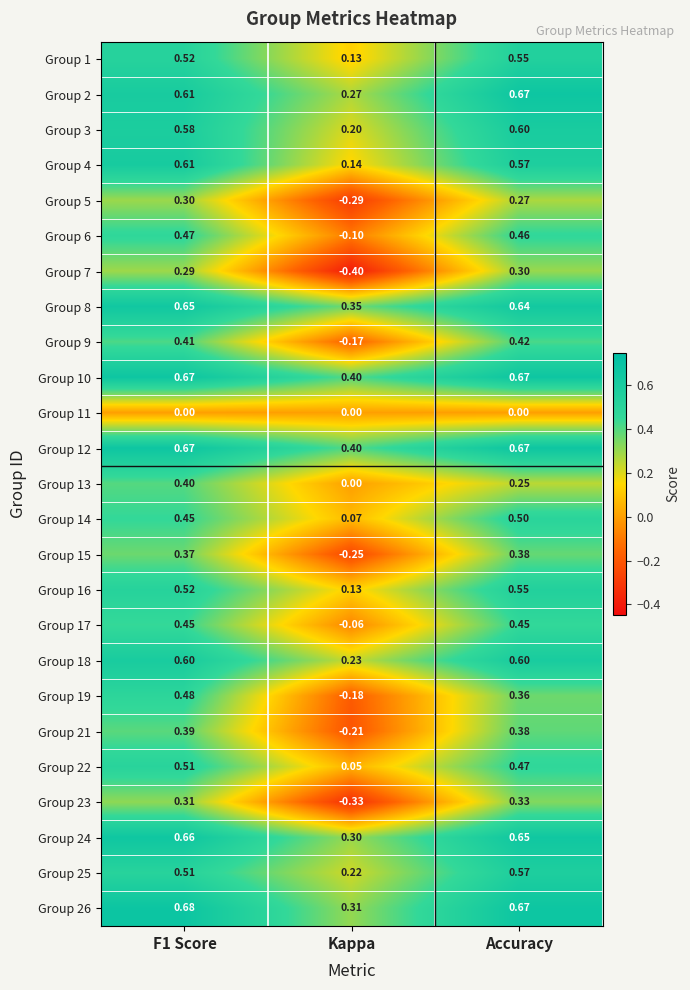

At which label is Group 13 closest to 0?

Kappa